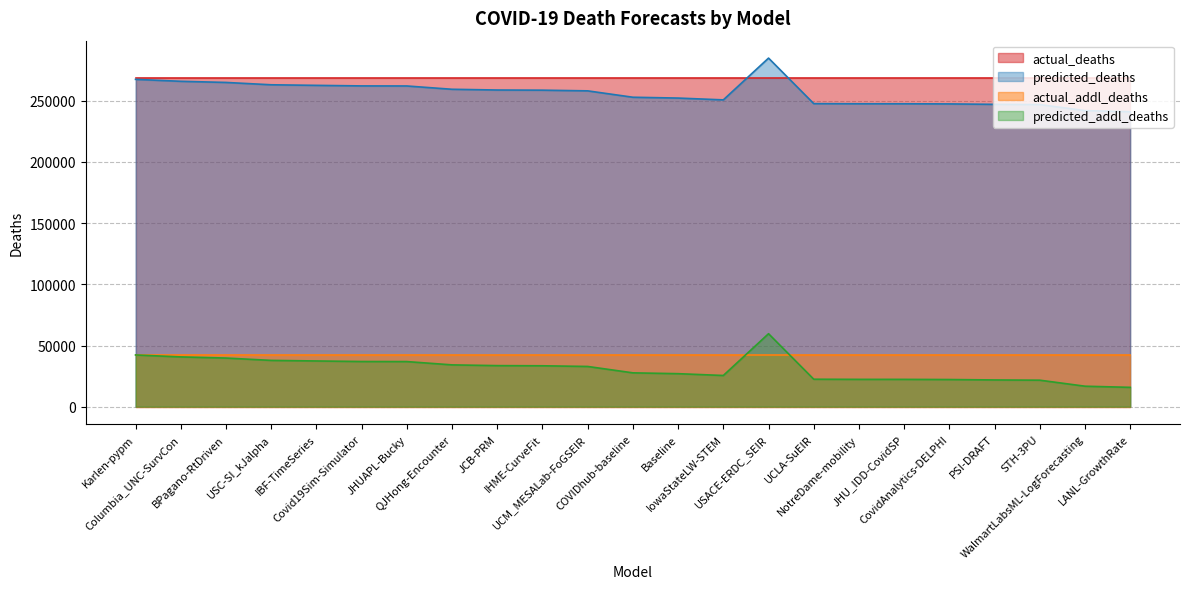

What is the spread (max minus min) of values at IHME-CurveFit?

235048.6